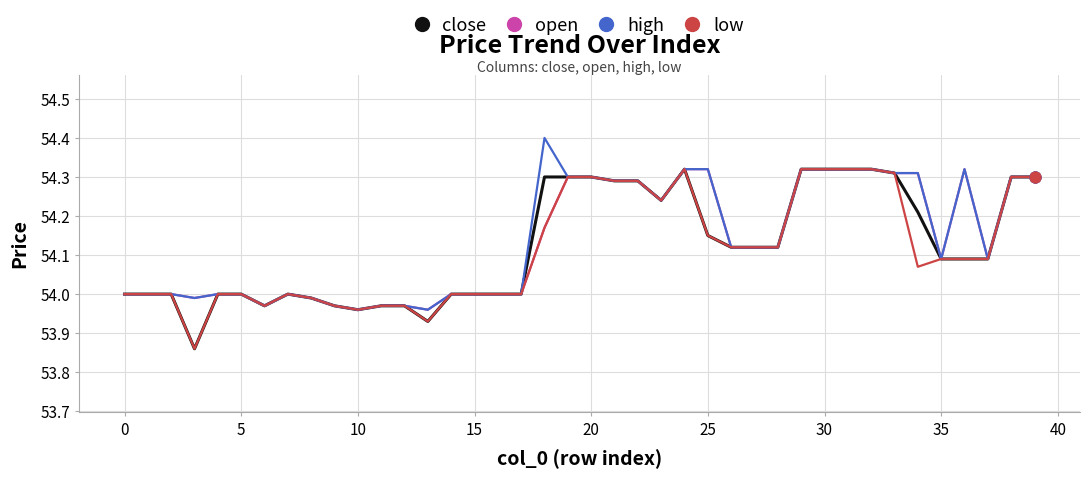

Which series has the largest total across all categories?

high